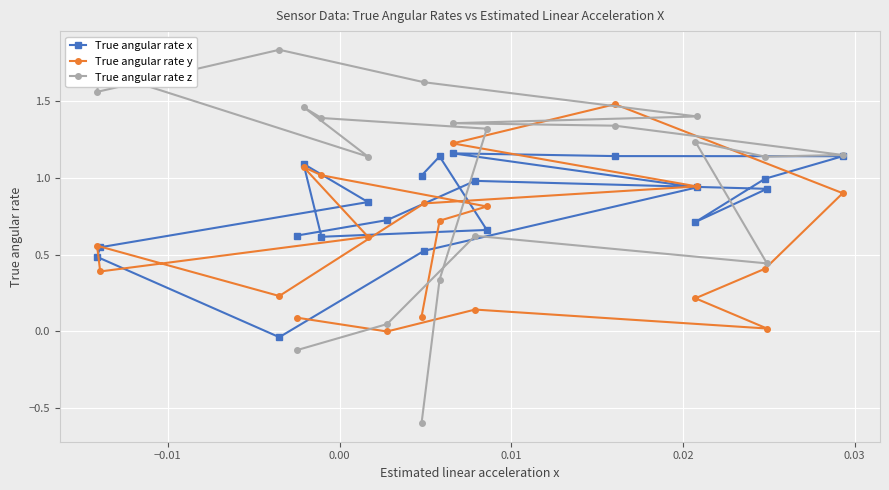

In True angular rate y, how many points are lower than both neighbors (excluding endpoints)?

4